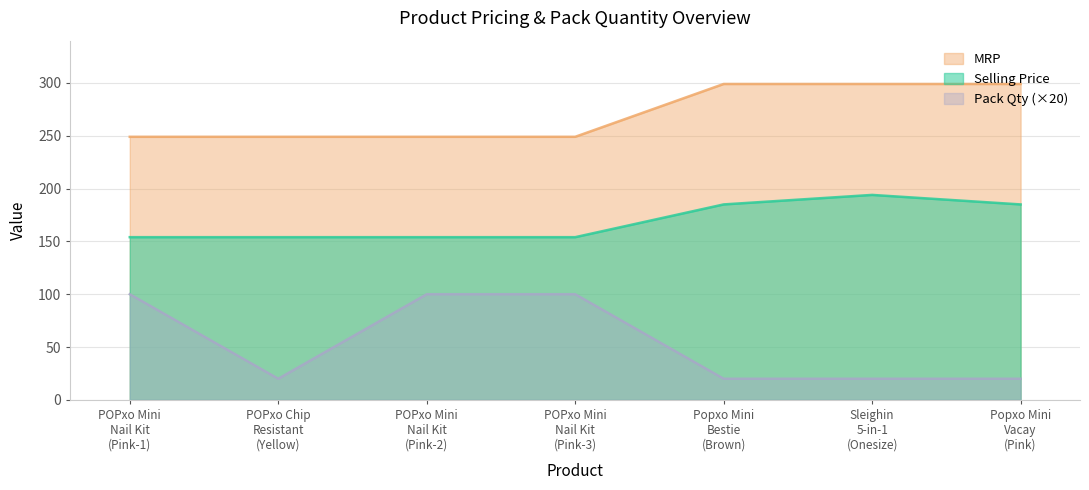

Is it true that Selling Price equals 244 at Popxo Mini
Vacay
(Pink)?

False